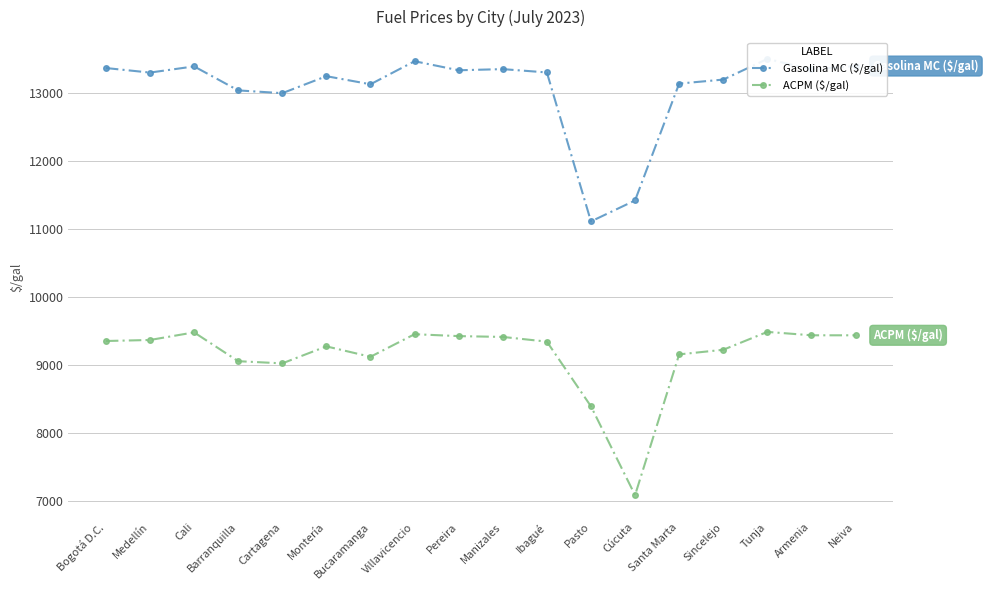

Rank the series by their average value, from highest to lowest.

Gasolina MC ($/gal), ACPM ($/gal)